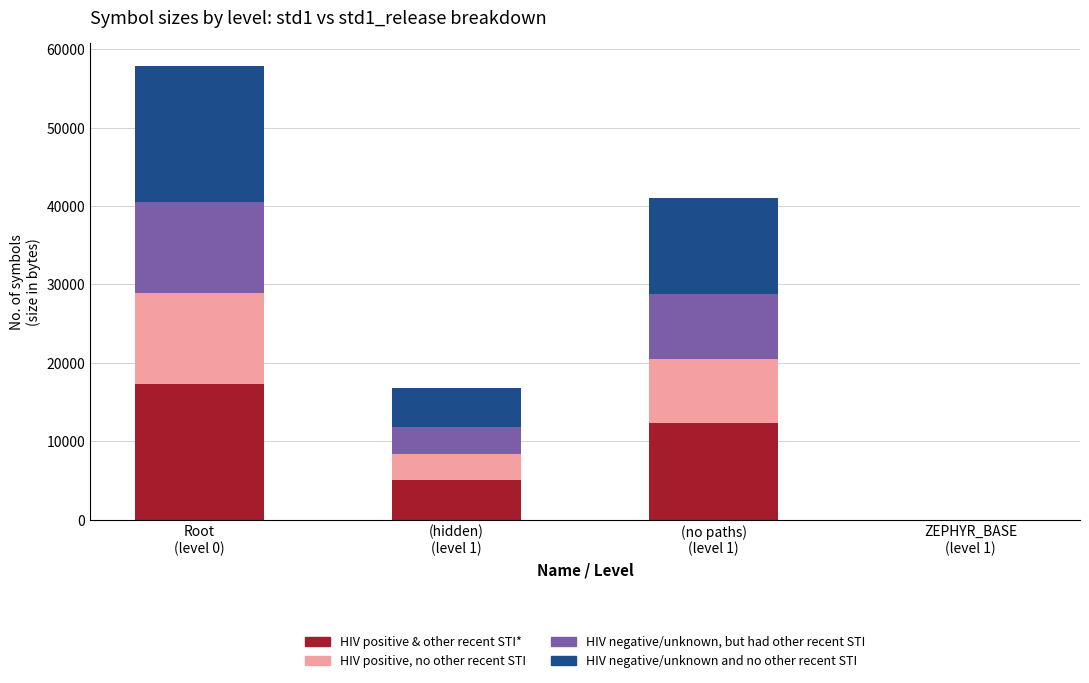

What is the sum of all HIV positive & other recent STI* values?

34737